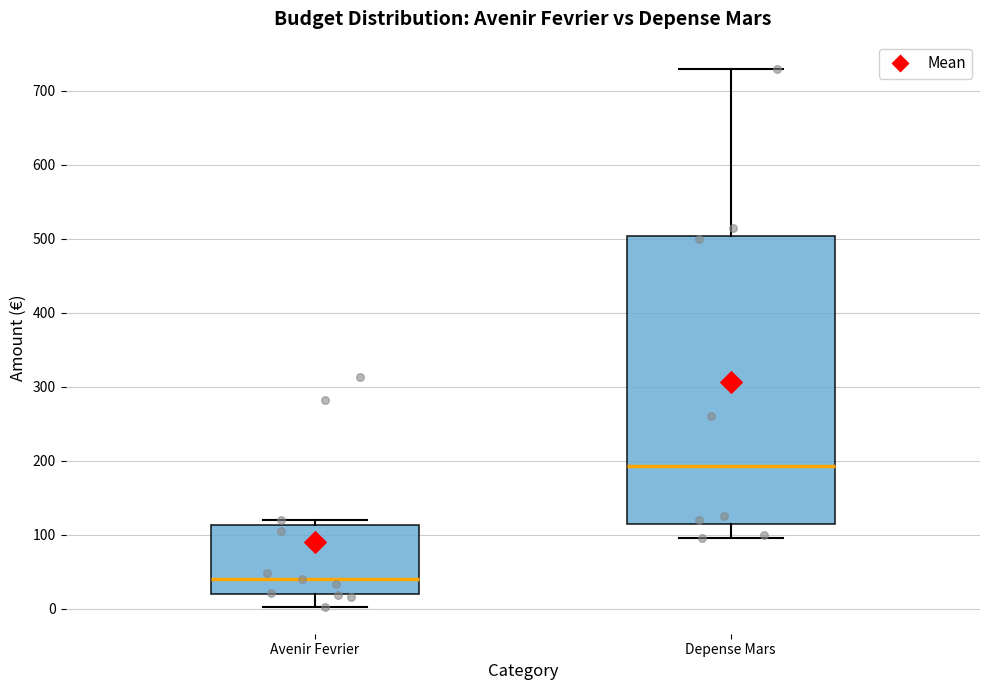

Comparing the boxes themselves (not the whiskers), which one is the tallest?

Depense Mars